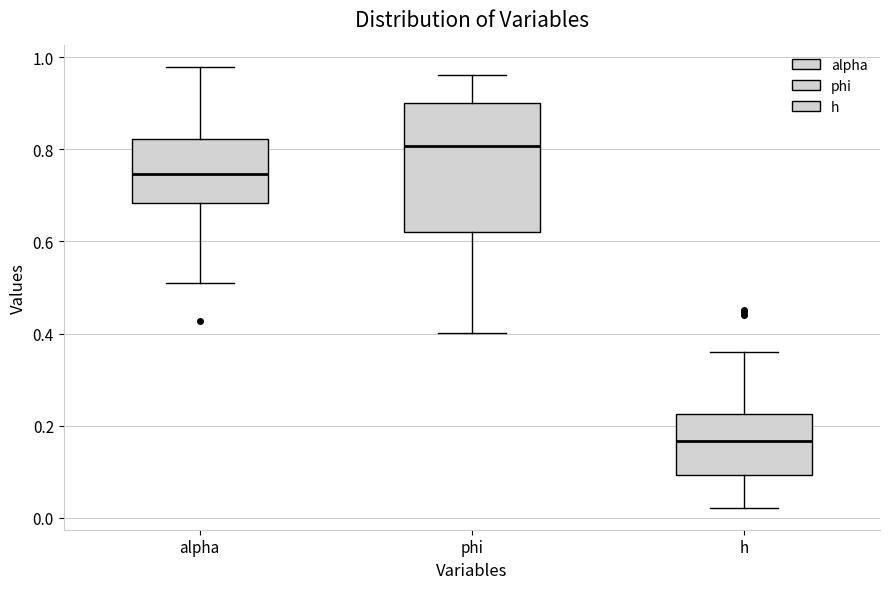

Where does the lower whisker of the box for alpha end on the y-axis? The values are not printed on the chart, so give them approximately, as read against the axis.

0.52